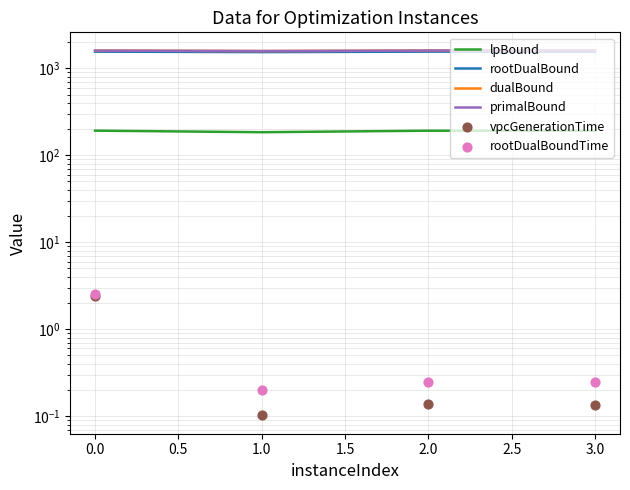

Which series reaches the minimum Y coordinate?

vpcGenerationTime